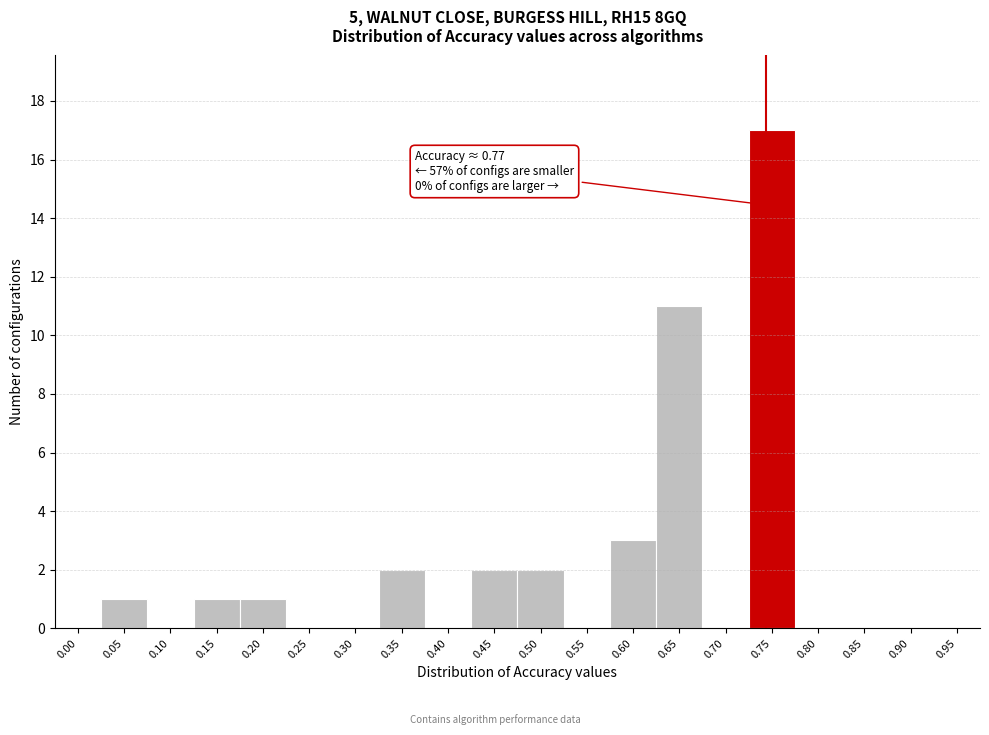

Reading left to right, list all the values displayed in this chart.

0.00=0	0.05=1	0.10=0	0.15=1	0.20=1	0.25=0	0.30=0	0.35=2	0.40=0	0.45=2	0.50=2	0.55=0	0.60=3	0.65=11	0.70=0	0.75=17	0.80=0	0.85=0	0.90=0	0.95=0